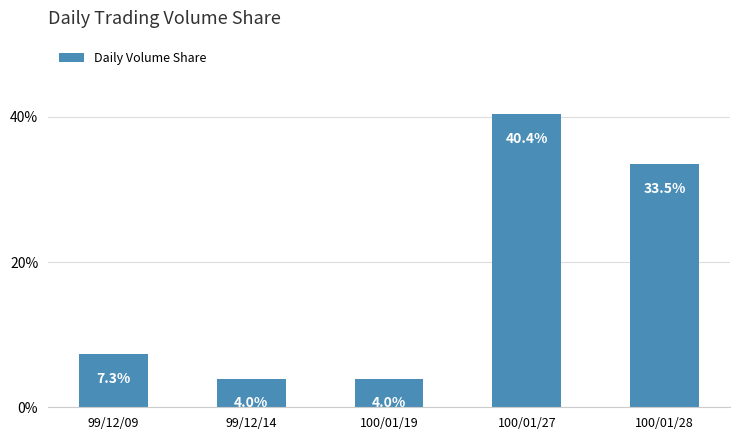

How many bars are there in total?

5